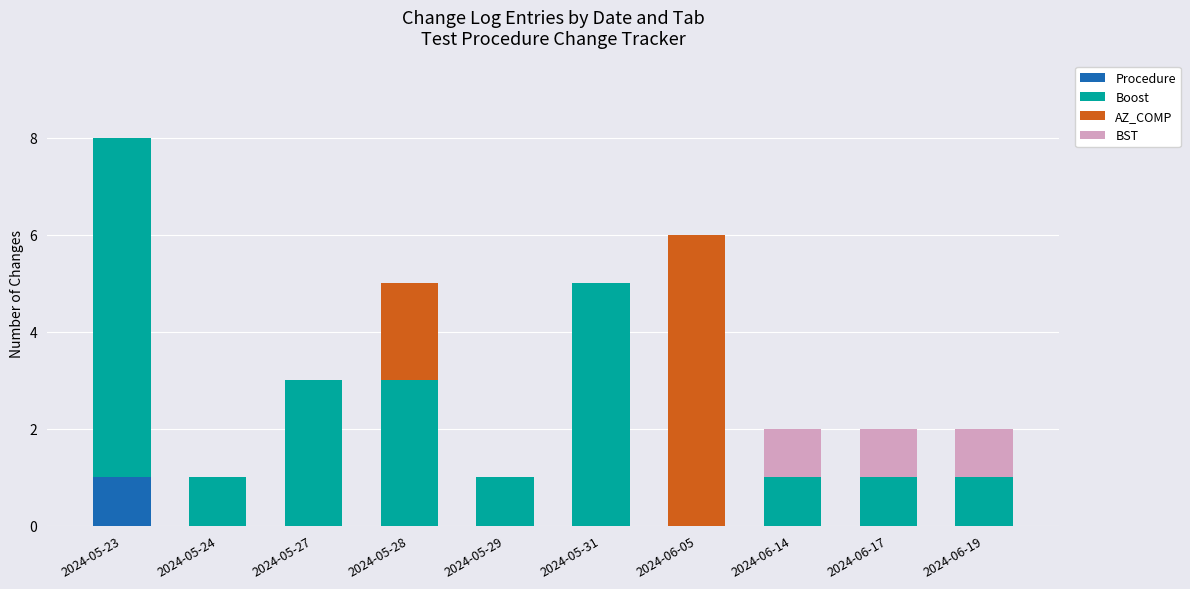

Is it true that Procedure equals 1 at 2024-05-29?

False